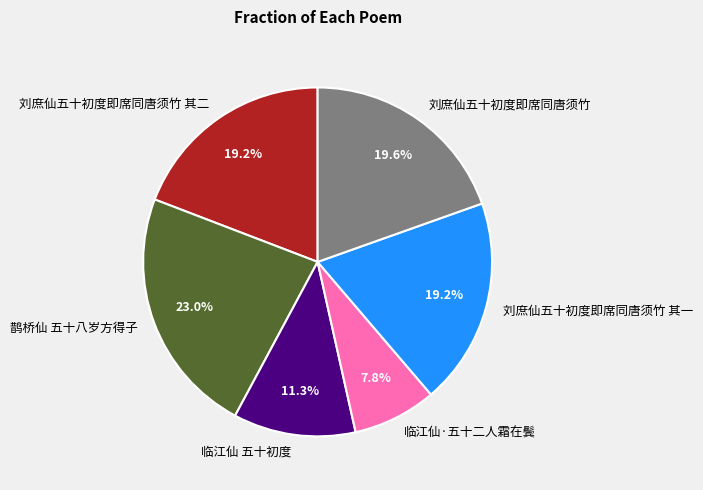

Between 鹊桥仙 五十八岁方得子 and 临江仙·五十二人霜在鬓, which is larger?

鹊桥仙 五十八岁方得子